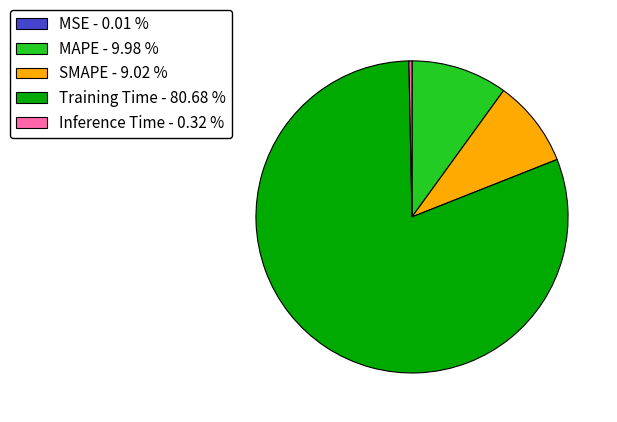

Which category has the biggest portion of the pie?

Training Time